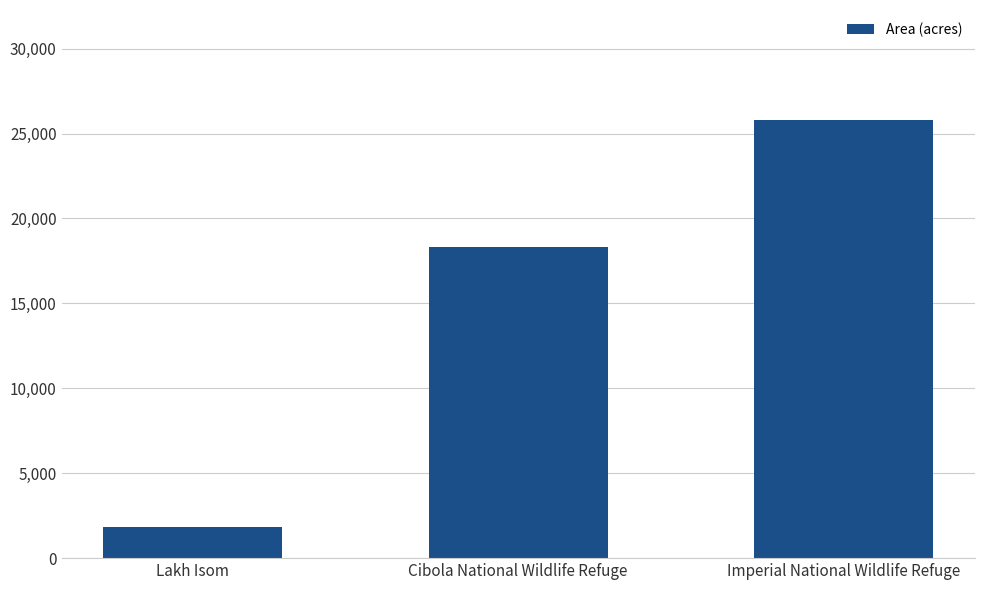

Between Cibola National Wildlife Refuge and Imperial National Wildlife Refuge, which is larger?

Imperial National Wildlife Refuge